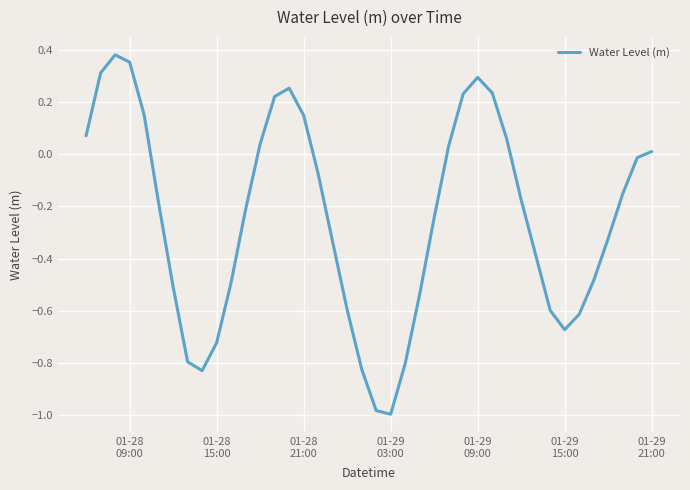

What is the difference between the maximum and minimum values?

1.4